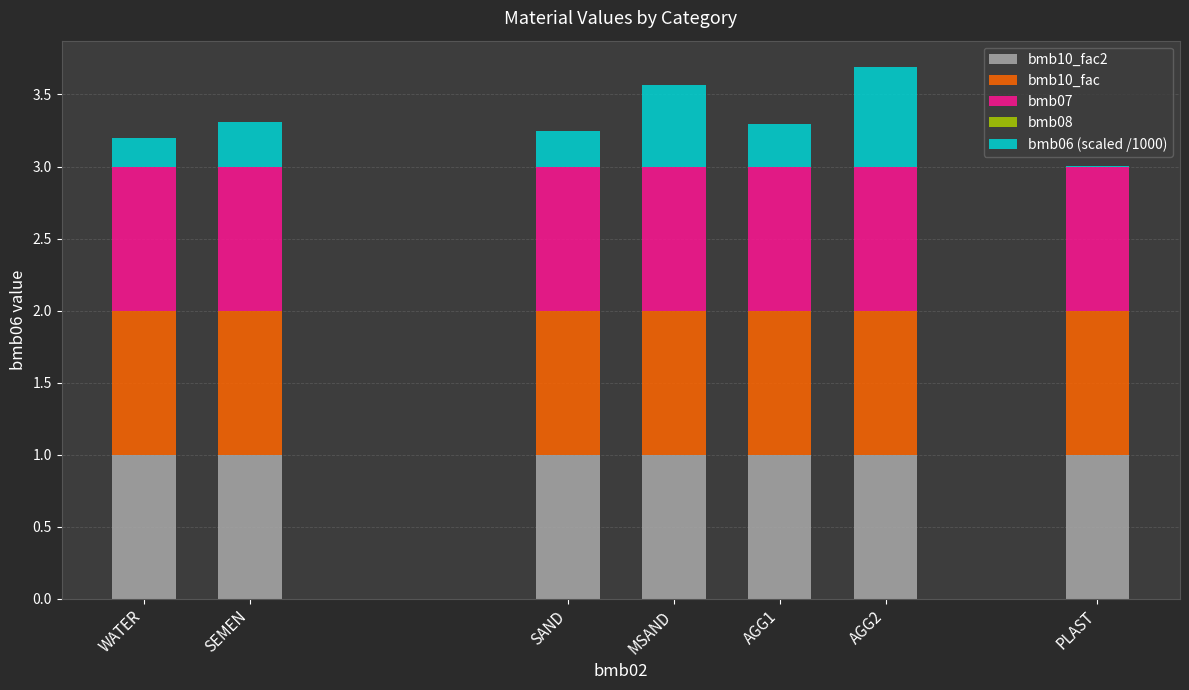

How many series are shown in this chart?

4